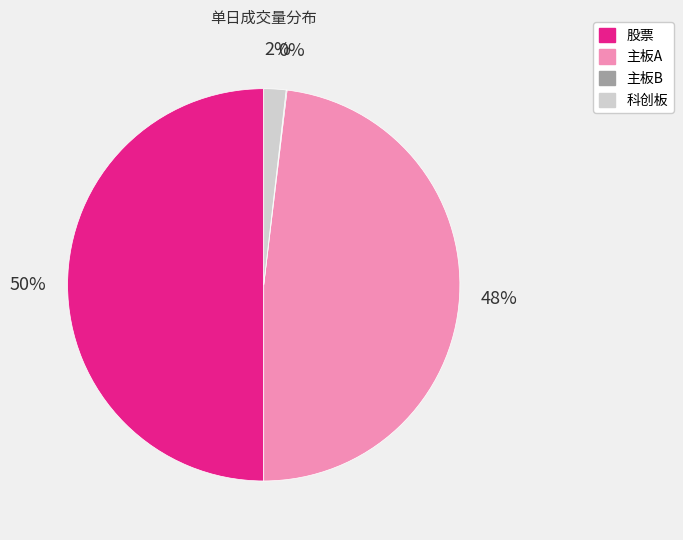

To the nearest percent, what is the difference between the largest and smallest slice percentages?

50%